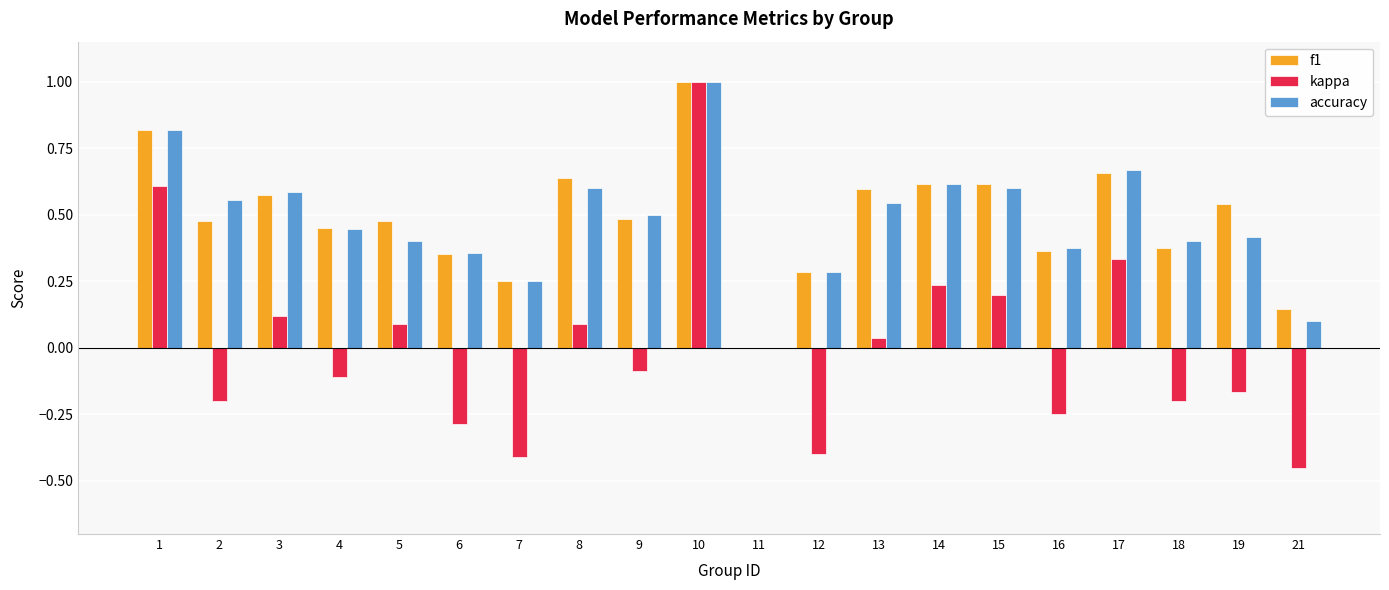

What is the maximum value shown in the chart?

1.0